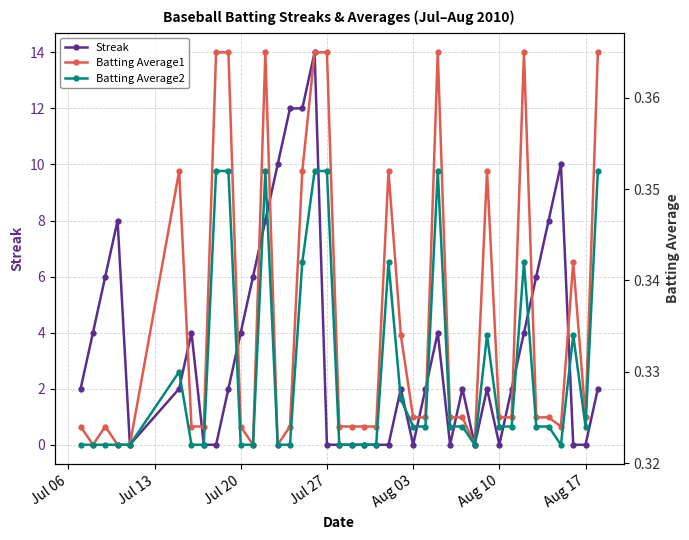

Is it true that Streak equals 7 at Aug 10?

False